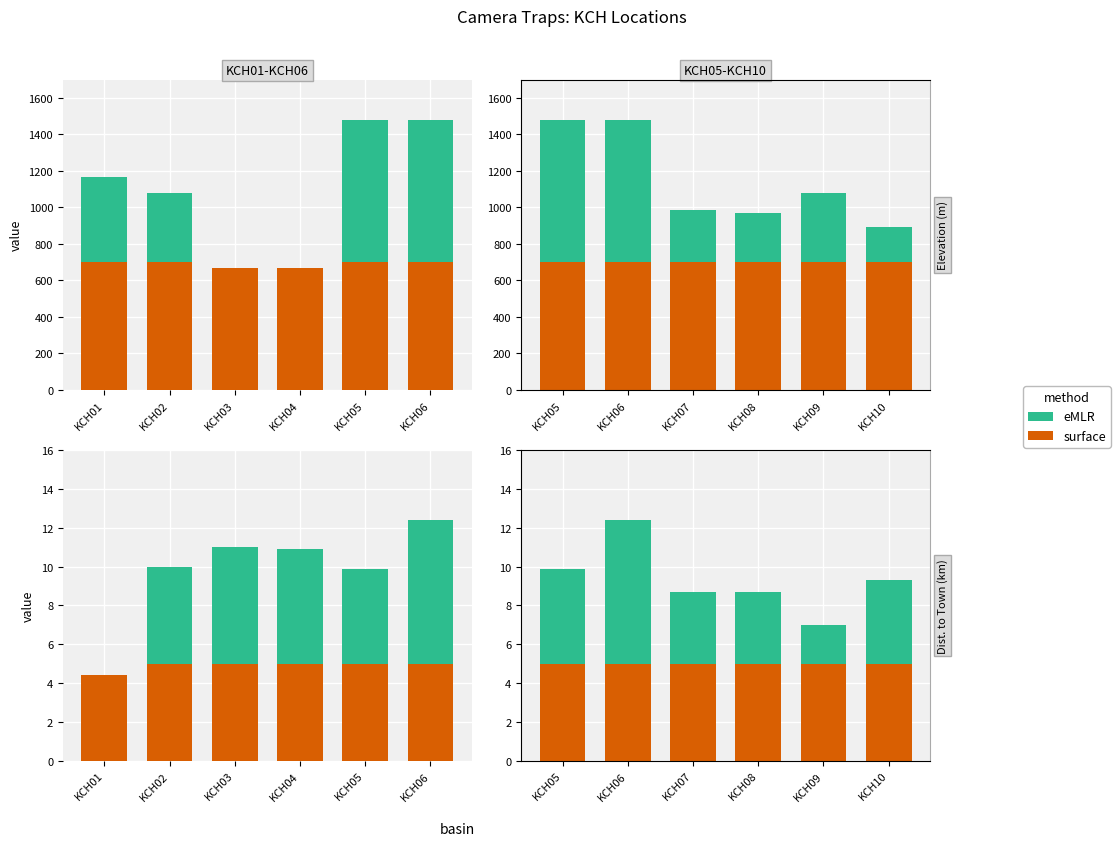

What is the value of the eMLR bar at the 3rd from the left?

3.7